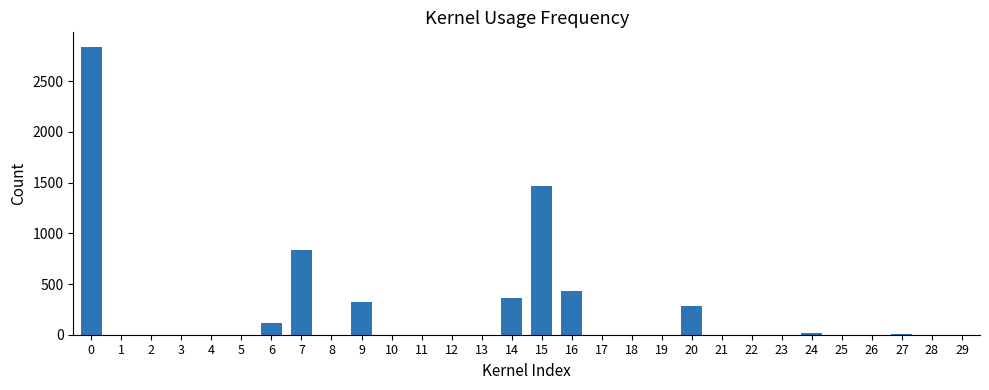

What is the change in value from 5 to 6?

+110.9